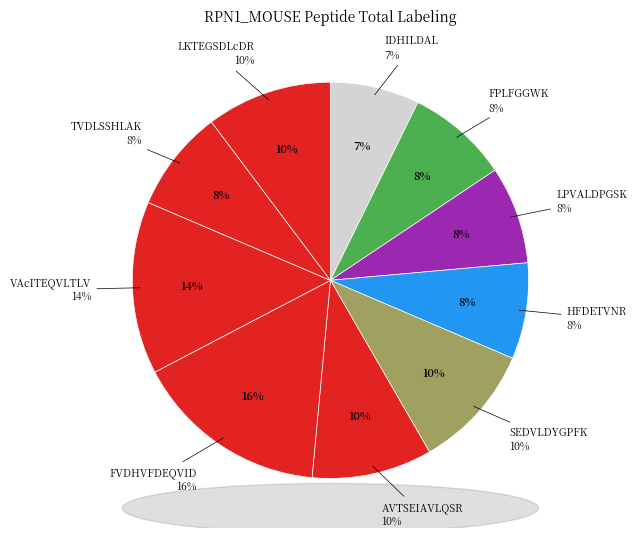

To the nearest percent, what is the difference between the VAcITEQVLTLVNKR and AVTSEIAVLQSR slice percentages?

4%